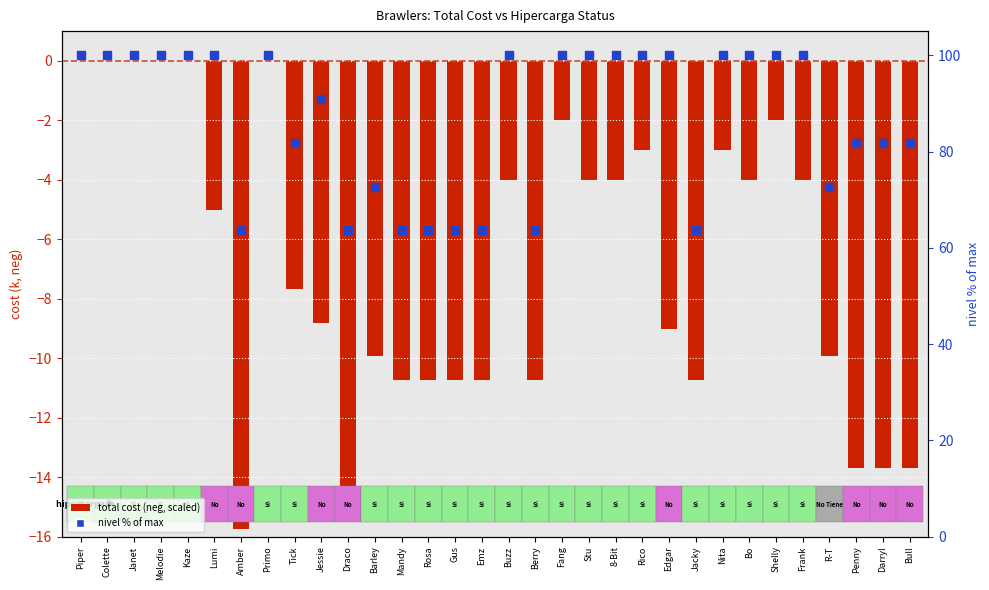

Which series reaches the maximum Y coordinate?

nivel (% of max)